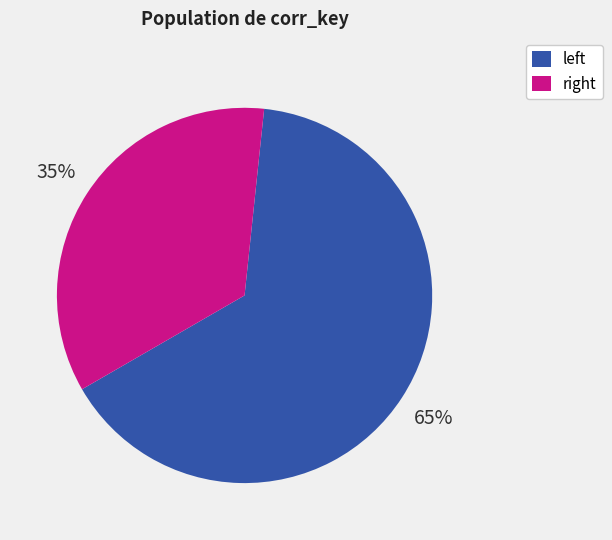

Is there any slice that represents more than half of the pie?

Yes